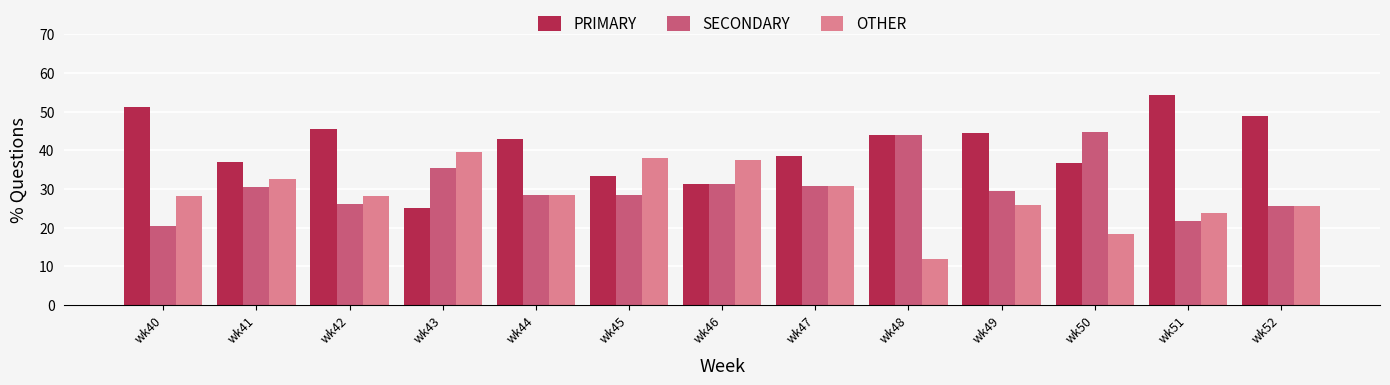

Where is PRIMARY nearest to the value 39?

wk47